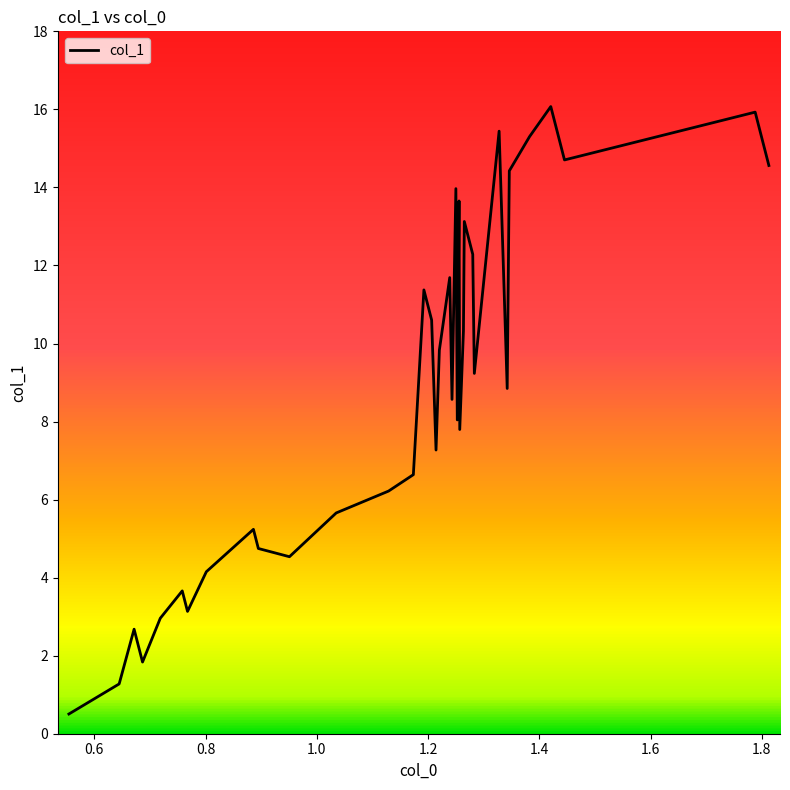

Reading right to left, transcribe all the data shown in this chart.

14.6	14.8	15.3	15.9	14.7	16.1	15.3	14.4	8.8	15.4	9.2	12.3	12.7	13.1	10.3	7.8	13.7	8.0	14.0	8.6	11.7	9.8	7.3	10.6	11.4	6.6	6.2	5.7	4.5	4.7	5.2	4.2	3.1	3.7	3.0	1.8	2.0	2.7	1.3	0.5